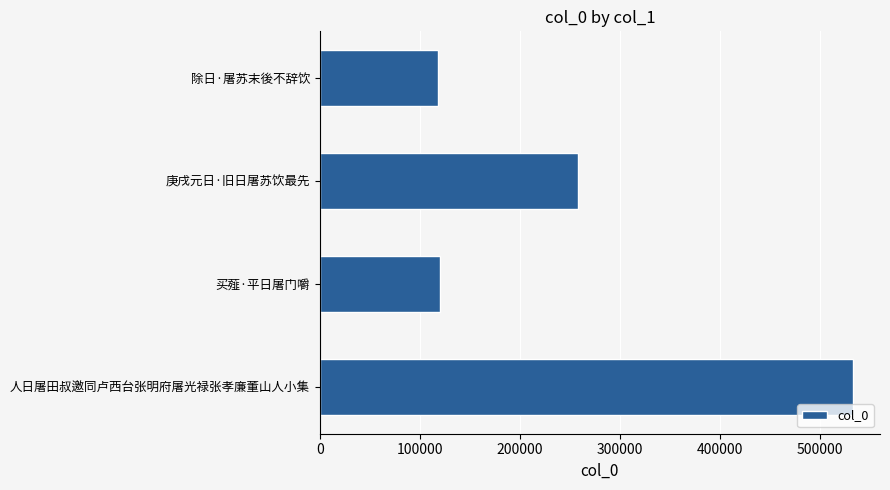

What is the label of the 4th bar from the bottom?

除日·屠苏末後不辞饮